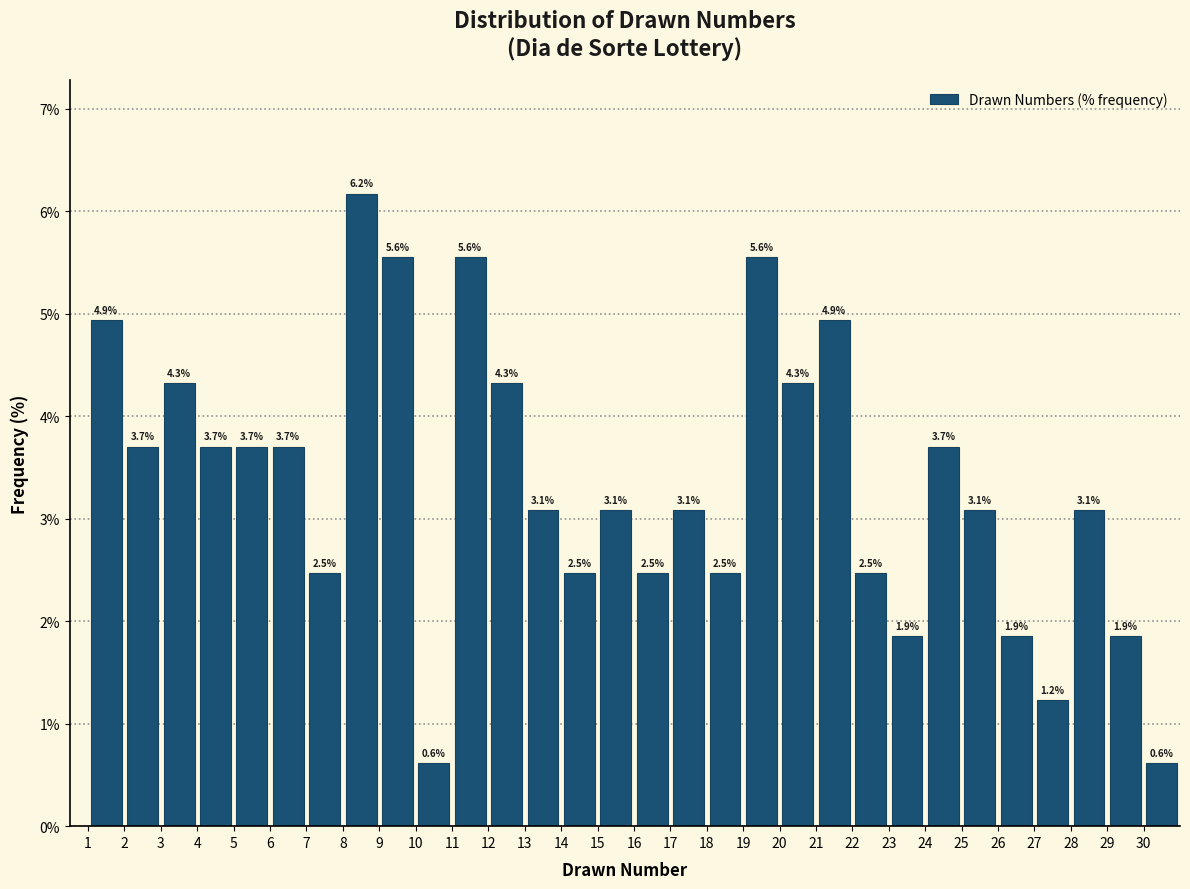

Which range on the x-axis has the tallest bar?

8 to 9